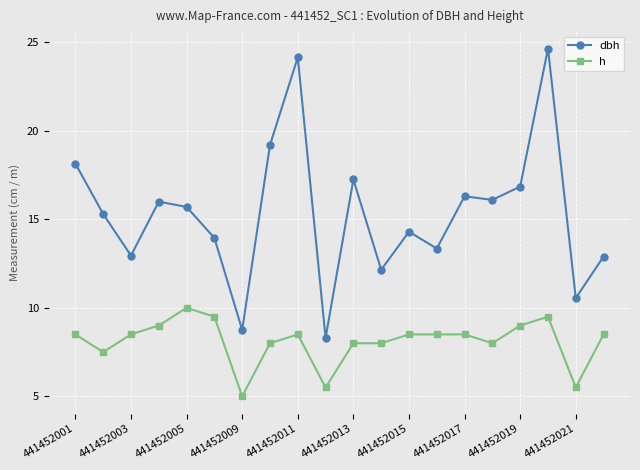

How many data points does each series have?

20